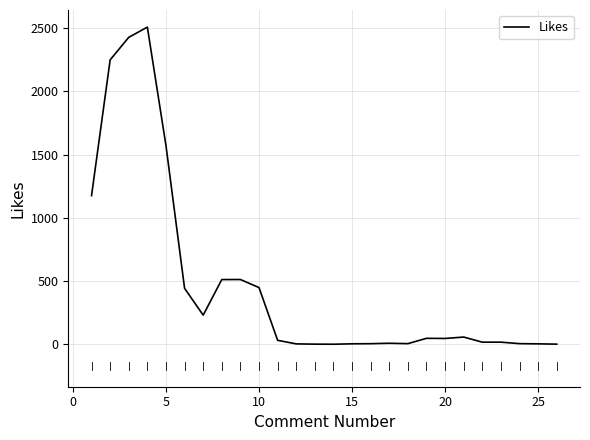

What is the difference between the maximum and minimum values?

2507.3